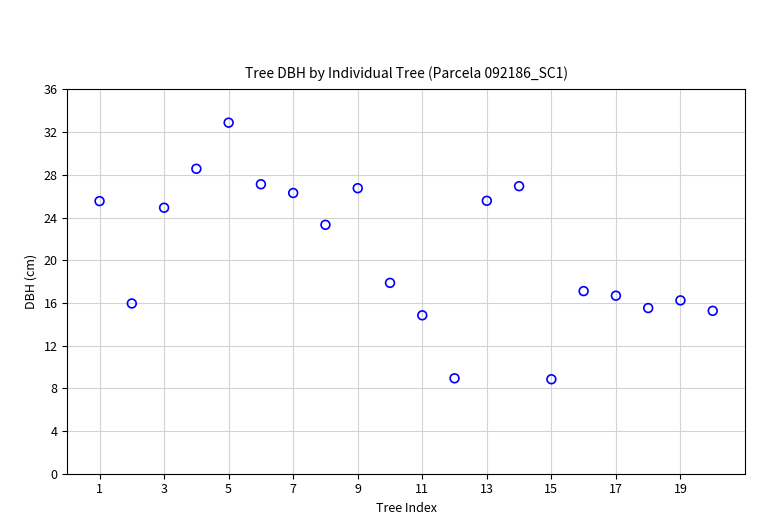

What is the range of X values (max minus min)?

19.0